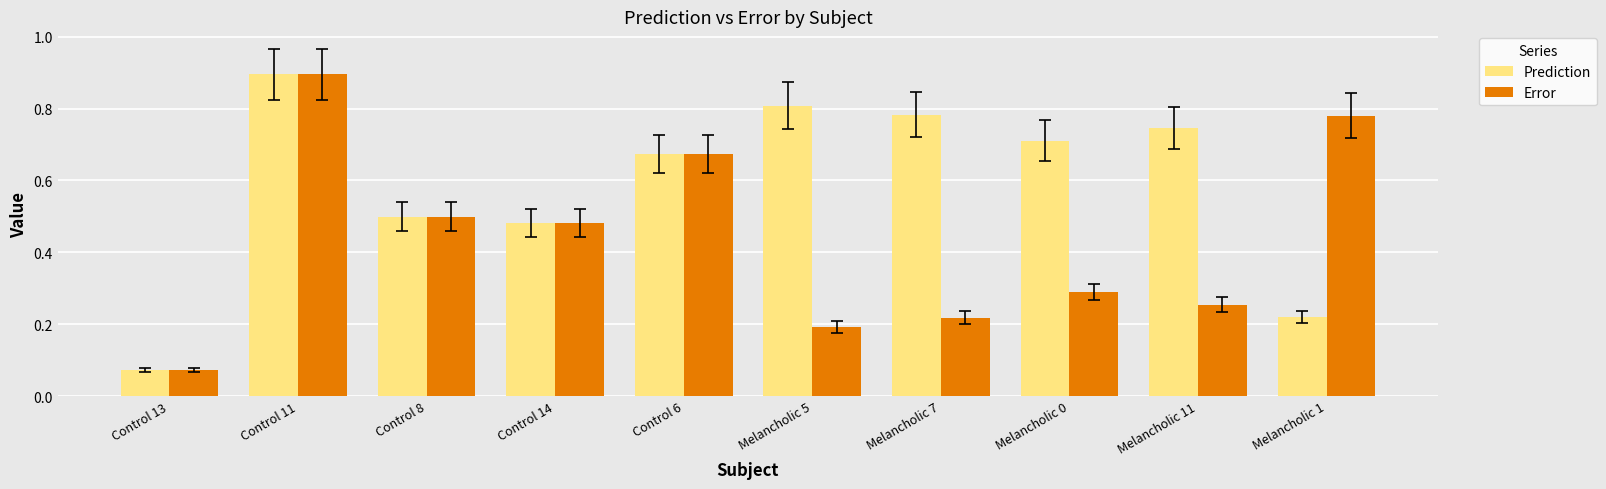

True or false: Prediction has a value of 0.8 at Melancholic 7.

True